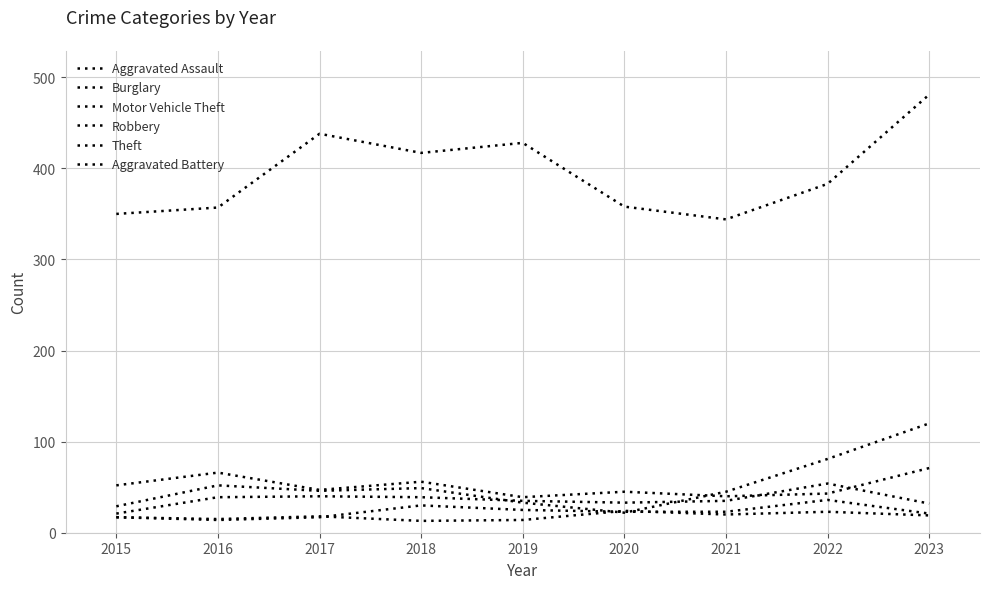

Reading right to left, list all the values displayed in this chart.

Aggravated Assault: 21	36	23	23	25	30	17	14	17
Burglary: 71	43	40	45	39	56	47	66	52
Motor Vehicle Theft: 120	81	45	22	33	49	46	52	29
Robbery: 32	54	35	33	35	39	40	39	21
Theft: 481	383	344	358	428	417	438	357	350
Aggravated Battery: 19	23	20	24	14	13	18	15	17